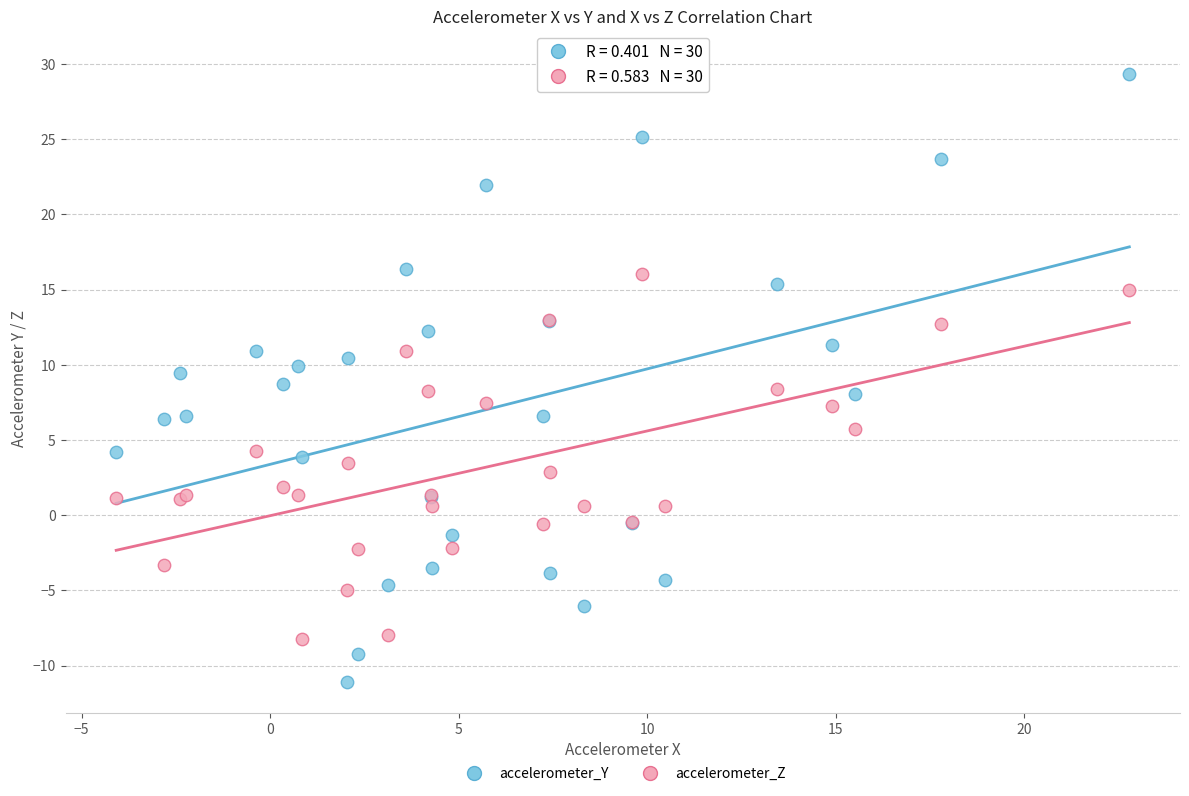

Which series has the widest spread of Y values?

accelerometer_Y